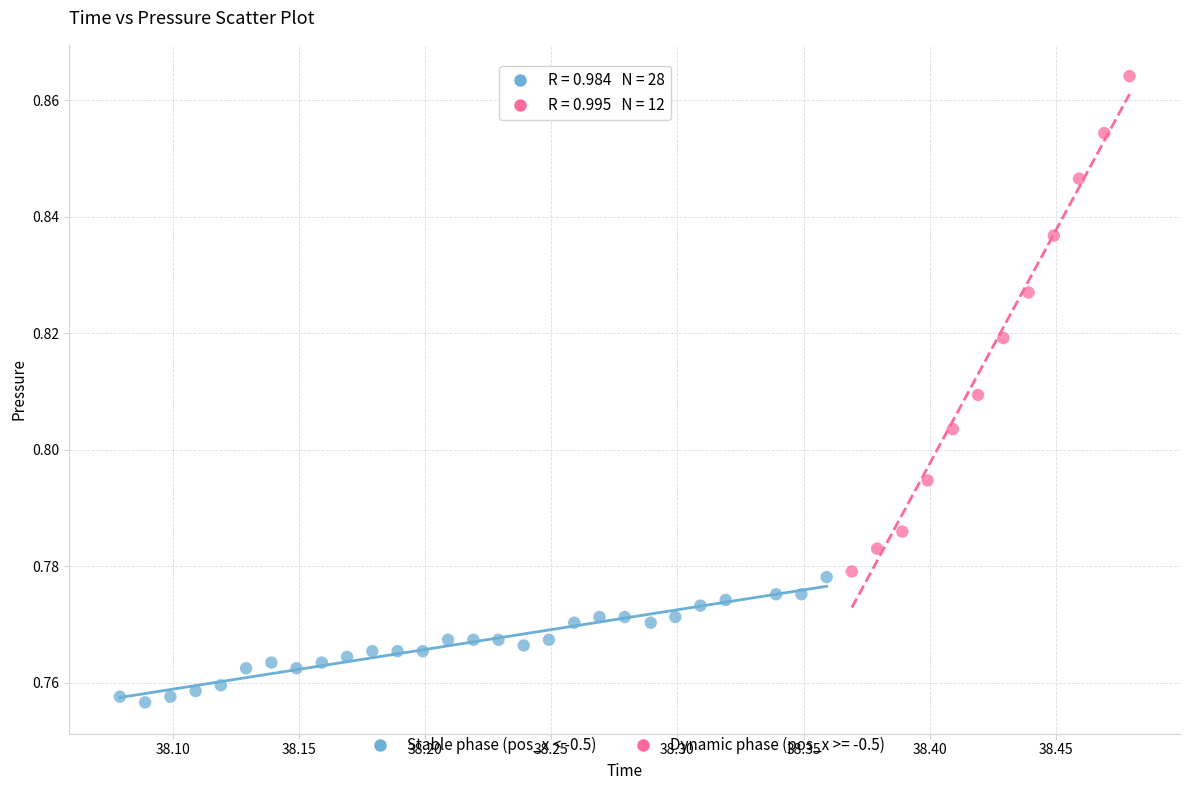

Which series contains the lowest Y value?

Stable phase (pos_x < -0.5)